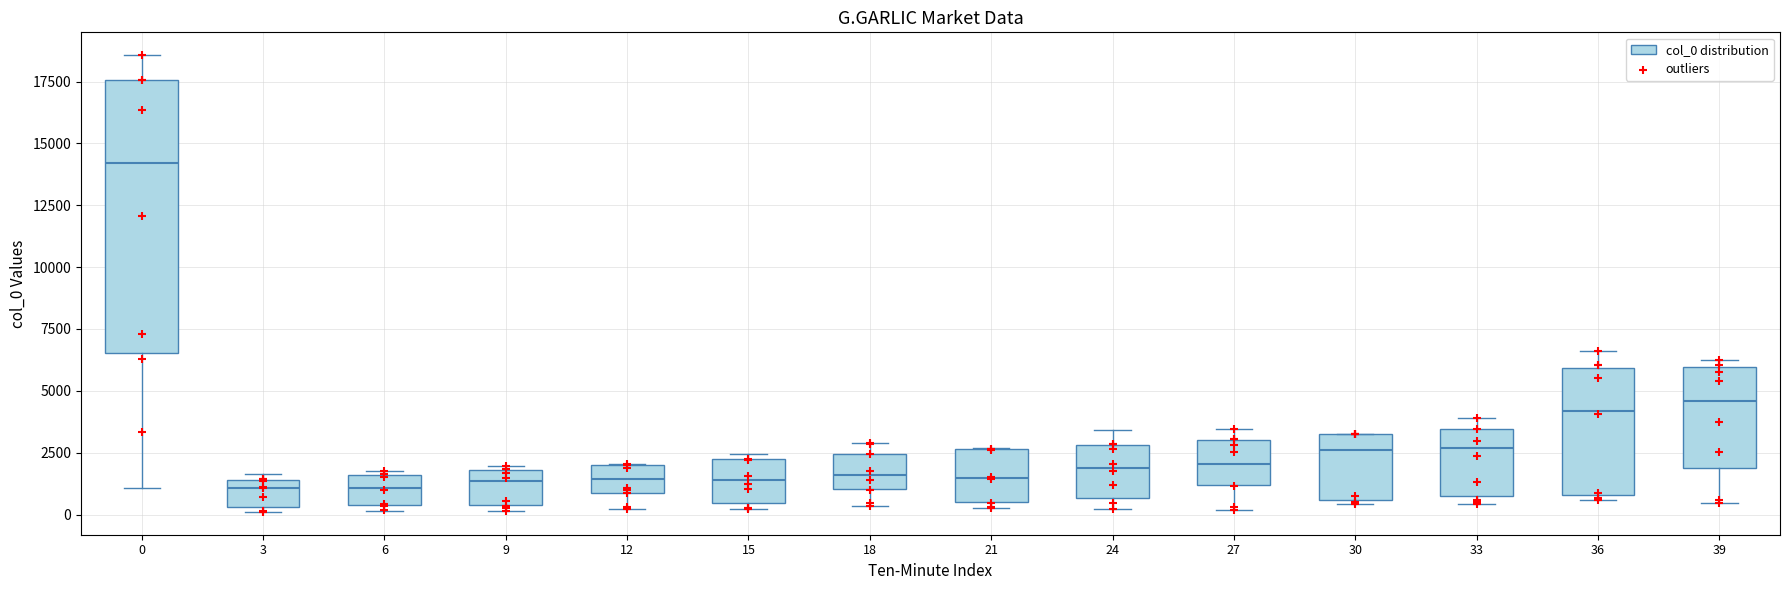

Comparing the boxes themselves (not the whiskers), which one is the tallest?

0